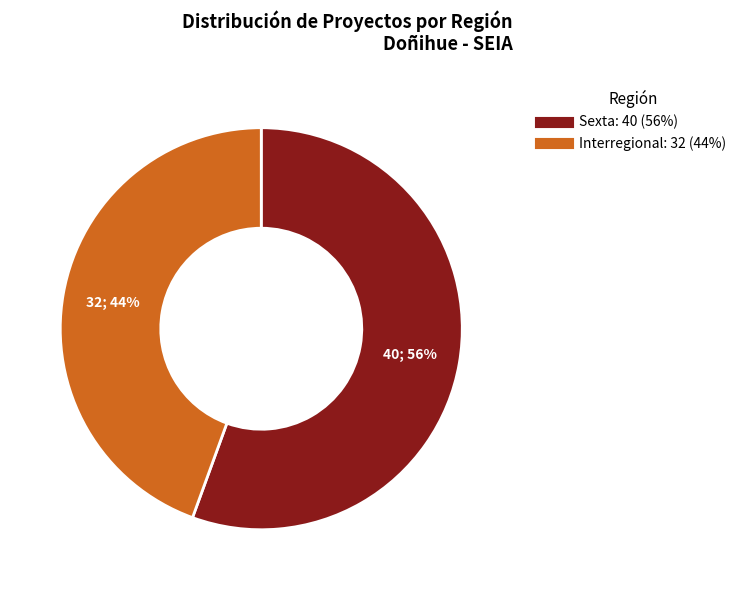

Is the sum of Interregional and Sexta greater than half?

Yes